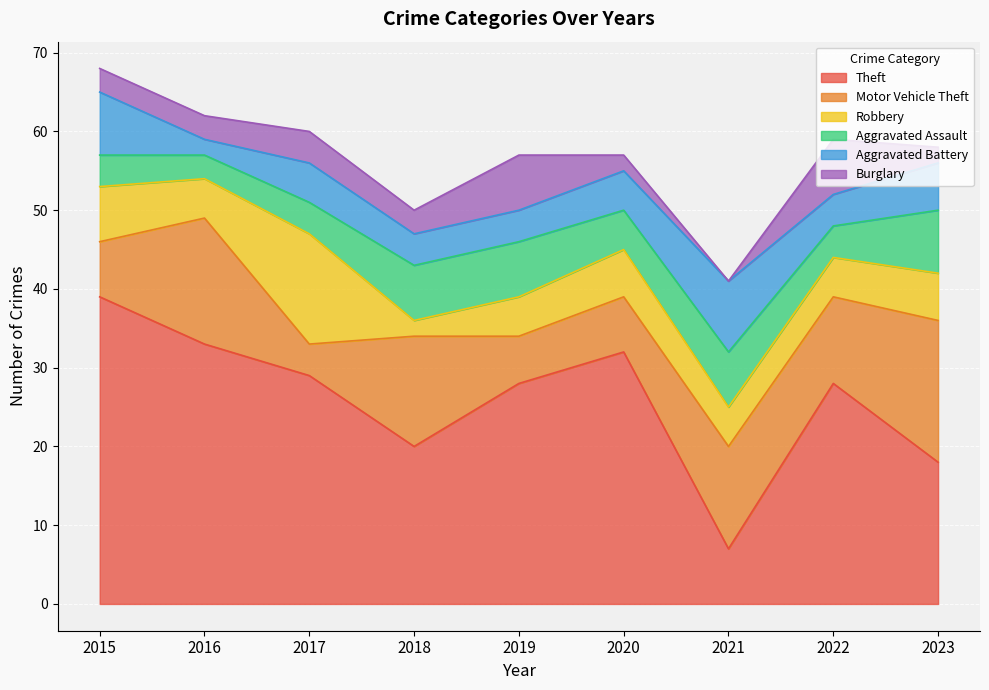

What is the difference between the maximum and second lowest values in the Aggravated Battery series?

5